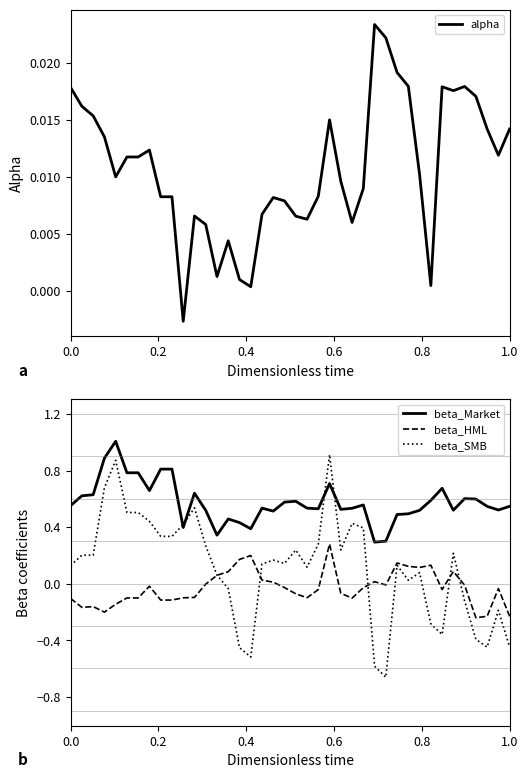

What is the minimum value for beta_Market?

0.3